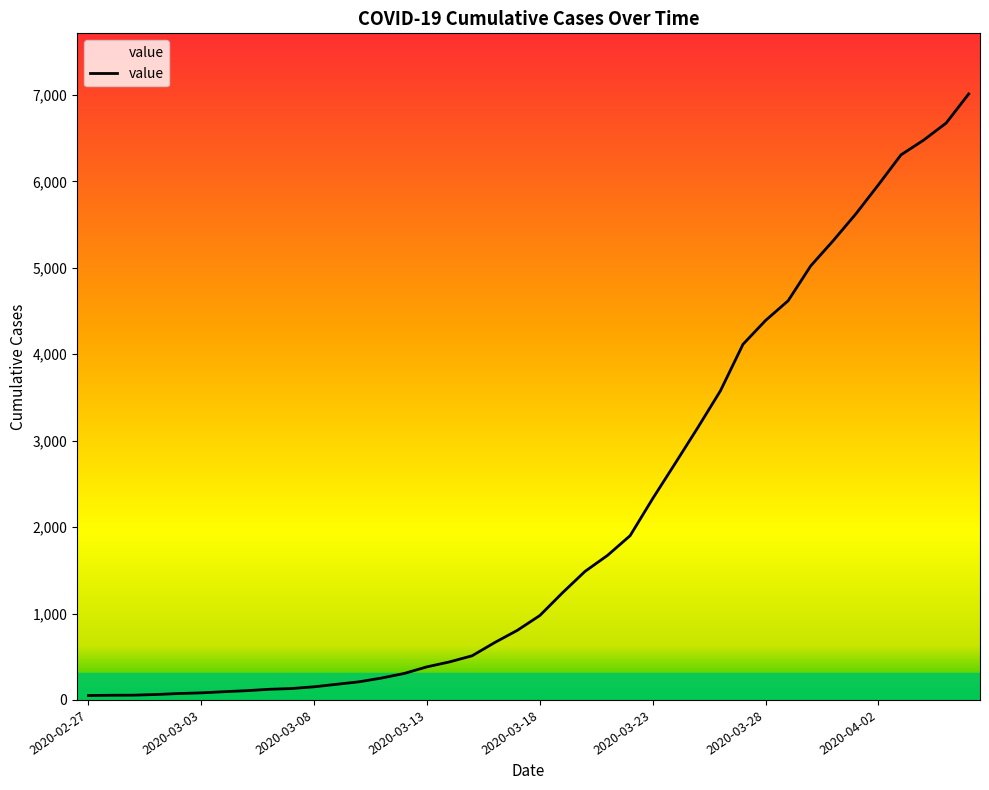

Does the chart display data point markers on the line(s)?

No